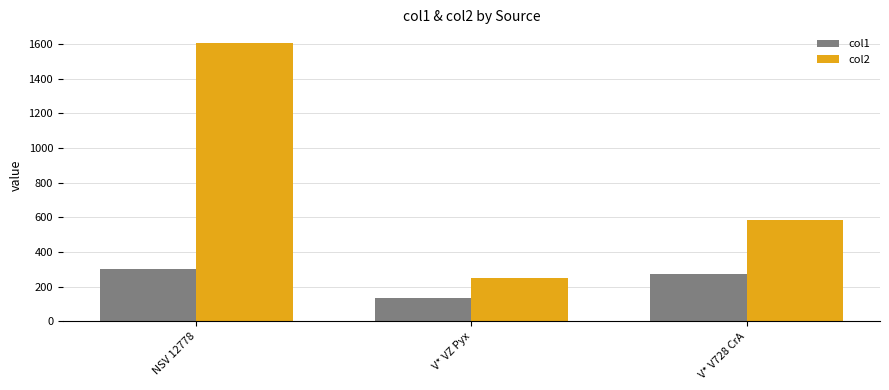

List the series in order of their peak value, lowest first.

col1, col2